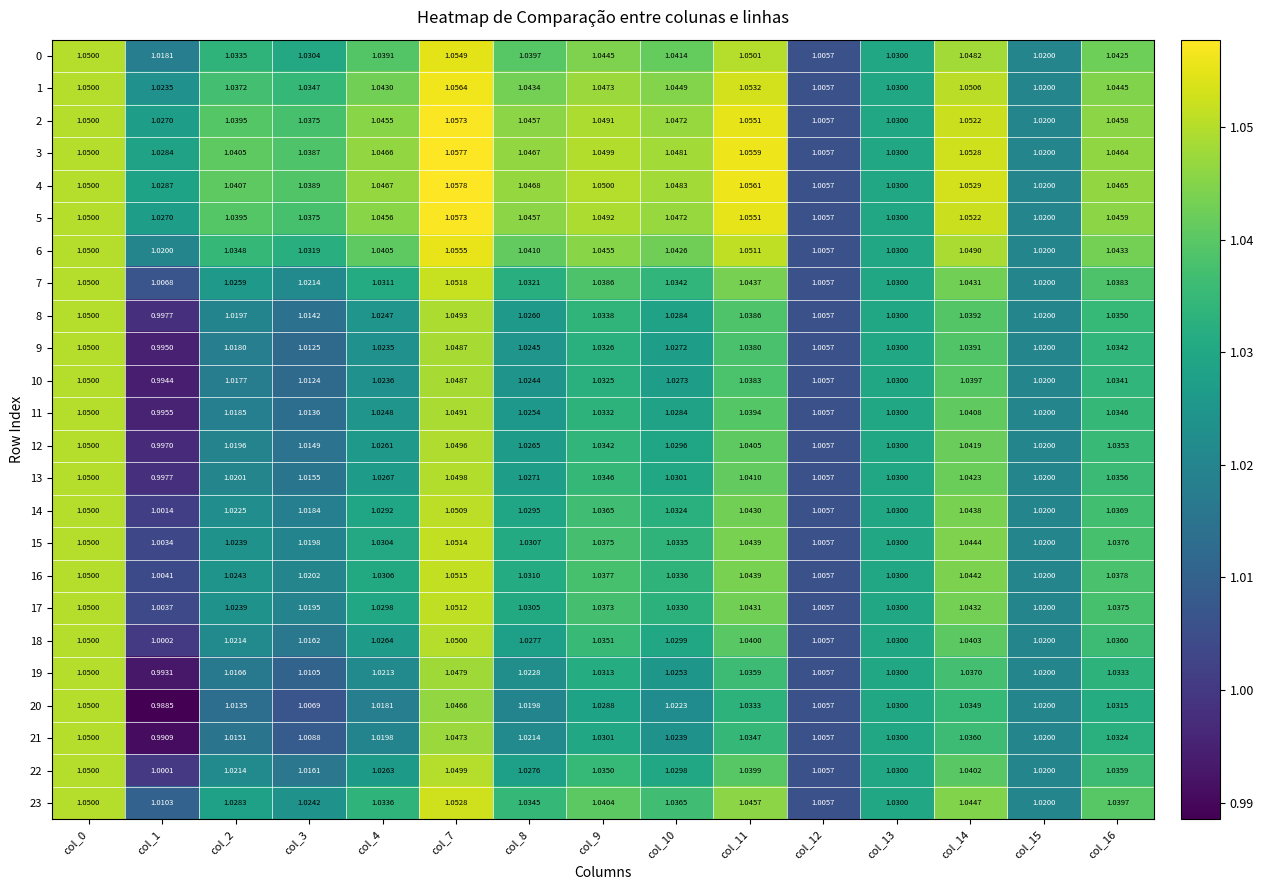

Is the value of 4 at col_3 greater than the value of 18 at col_0?

No